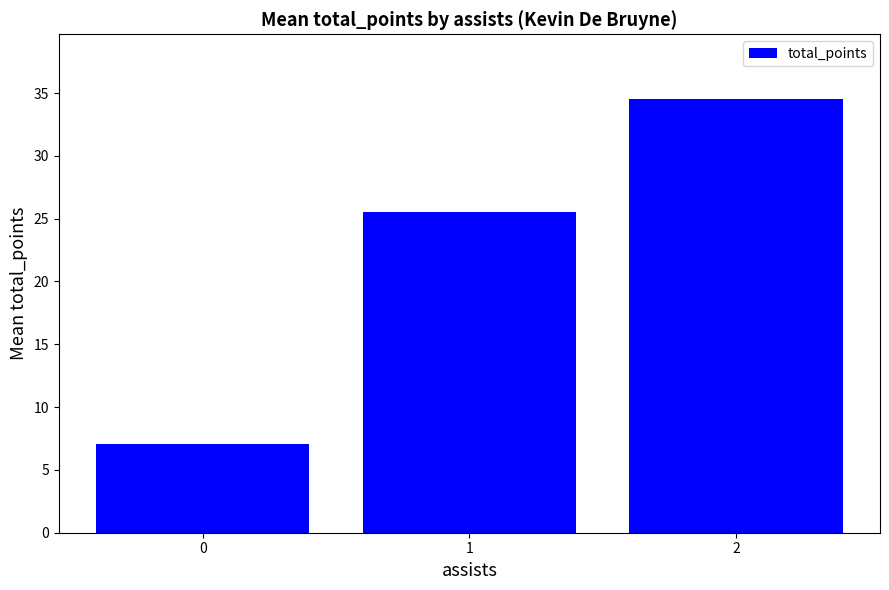

What is the value of the 2nd bar from the left?

25.5